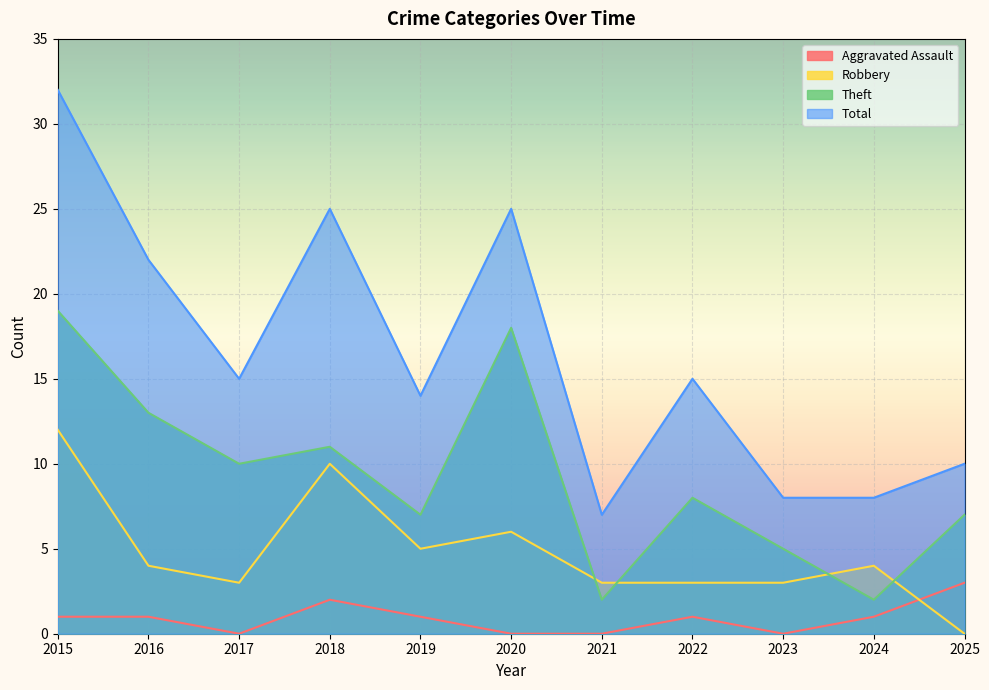

Is the value of Theft at 2016 greater than the value of Robbery at 2023?

Yes